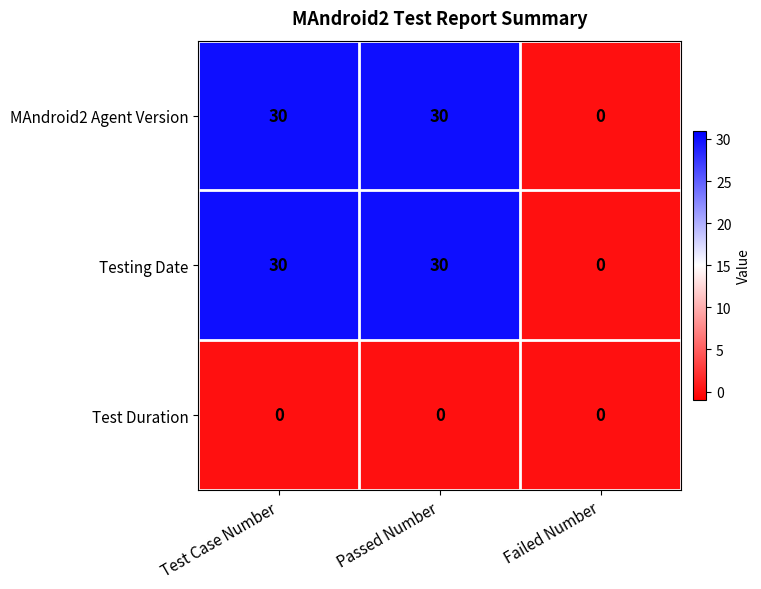

What is the greatest value displayed?

30